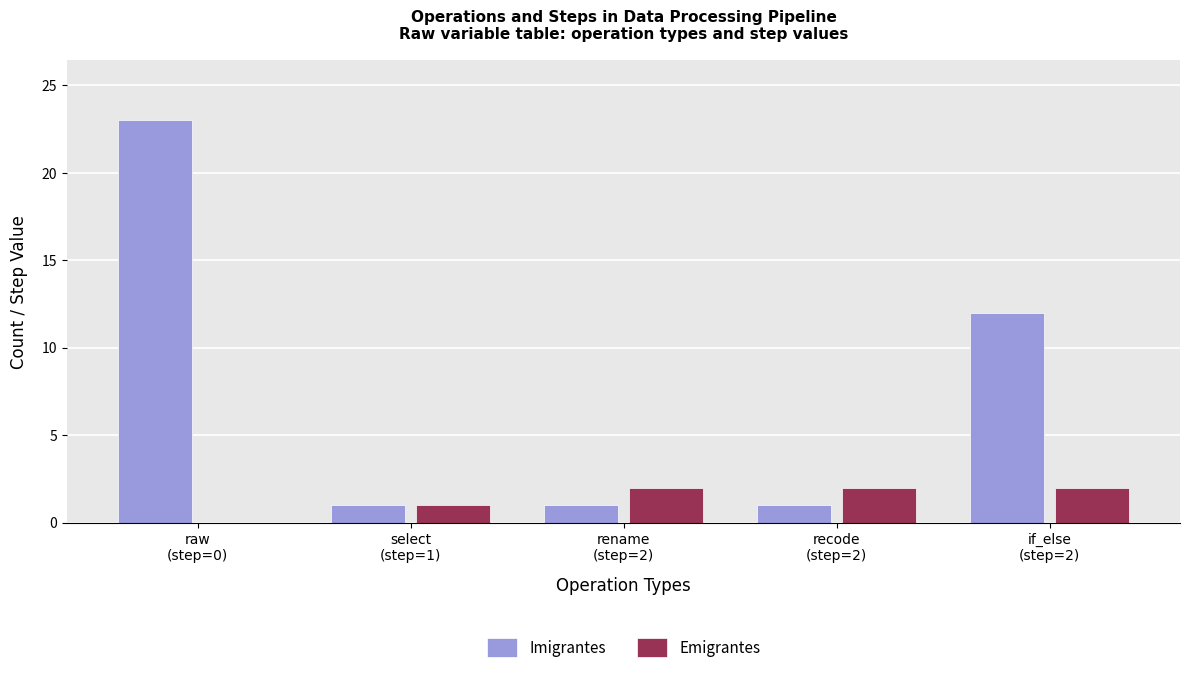

What is the sum of all Emigrantes values?

7